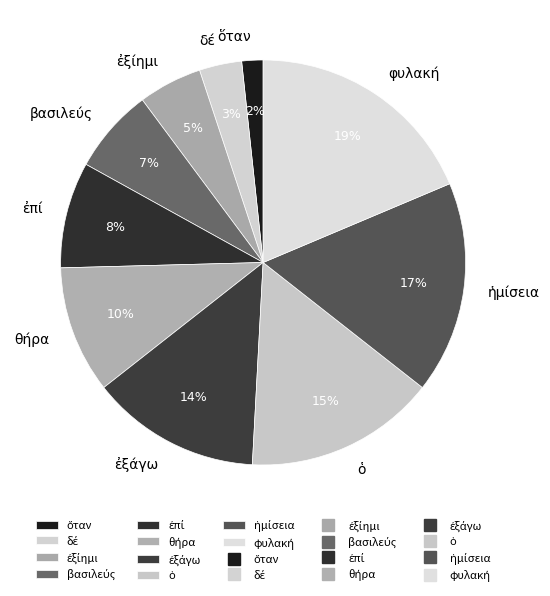

Is there a majority slice in this chart?

No